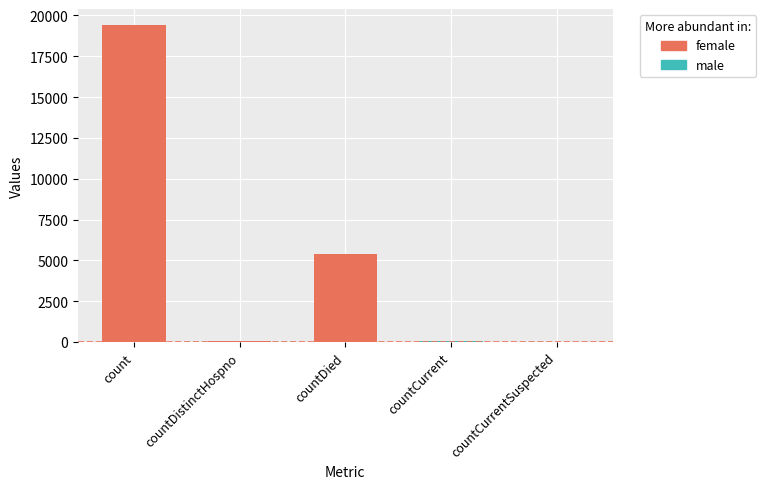

What is the sum of all values?

24875